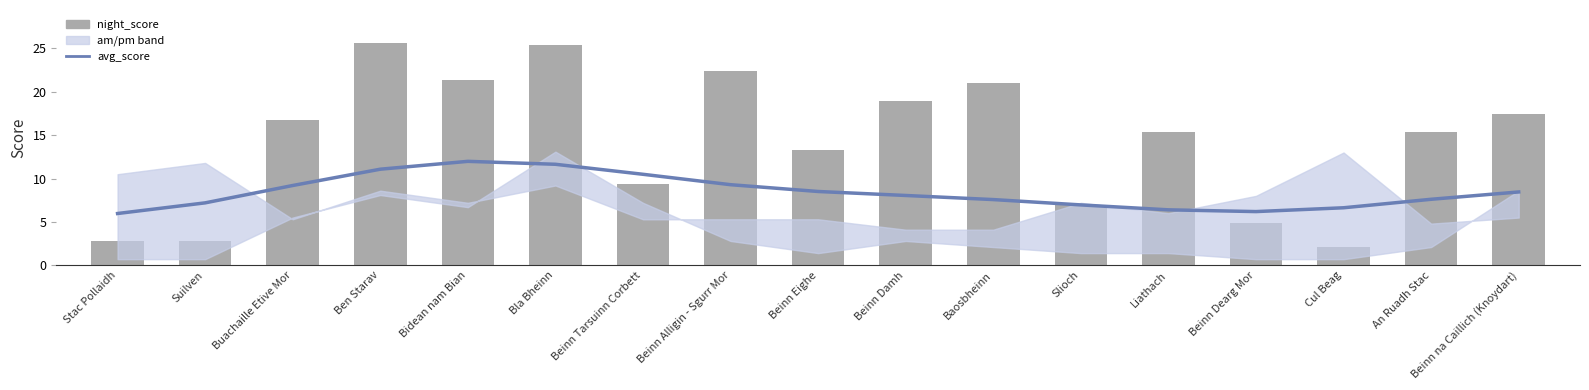

What is the difference between the maximum and second lowest values in the night_score series?

22.8